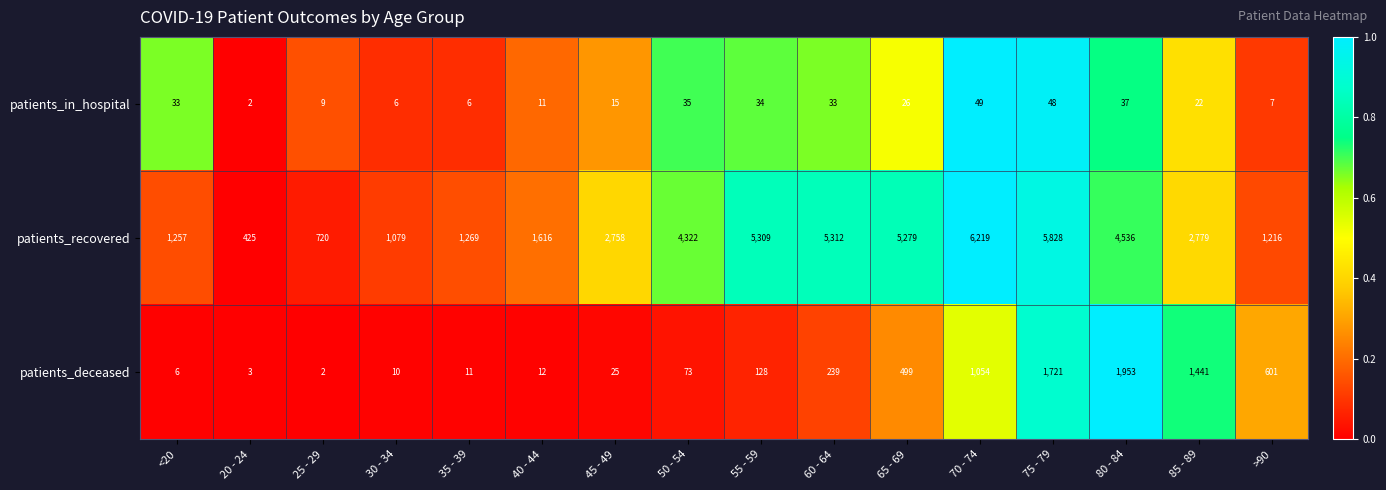

What is the highest value of the patients_deceased series?

1953